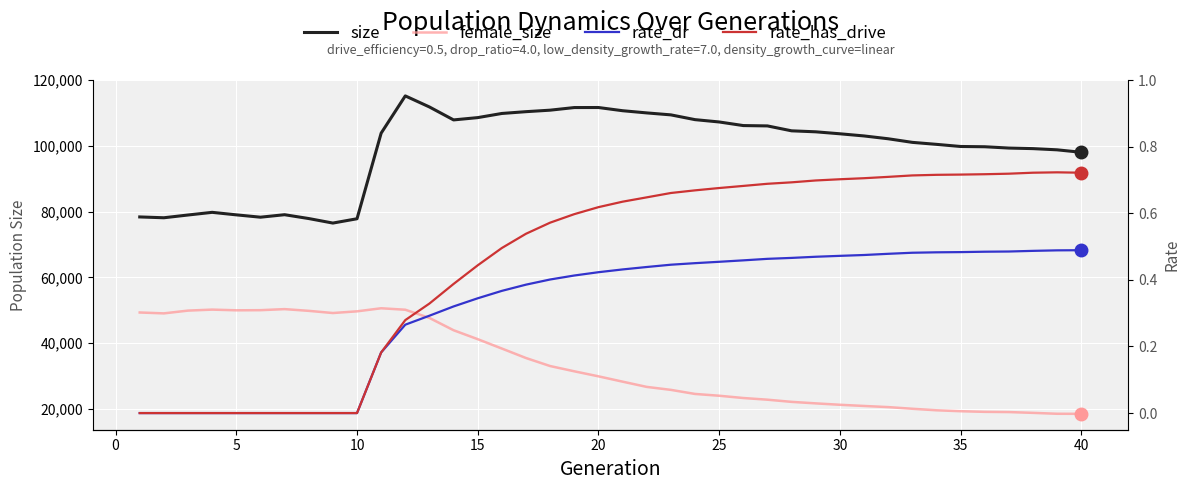

True or false: rate_has_drive has a value of 0.3 at 27.

False